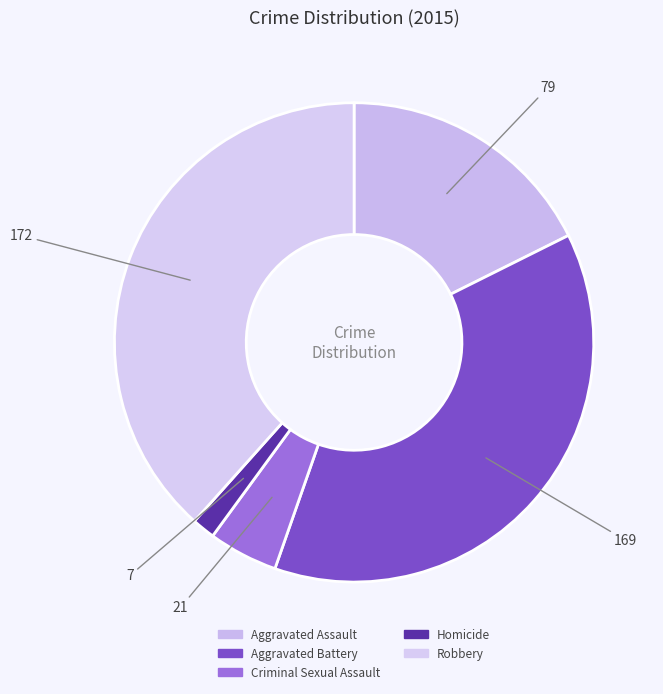

Rank the categories by value from highest to lowest.

Robbery, Aggravated Battery, Aggravated Assault, Criminal Sexual Assault, Homicide